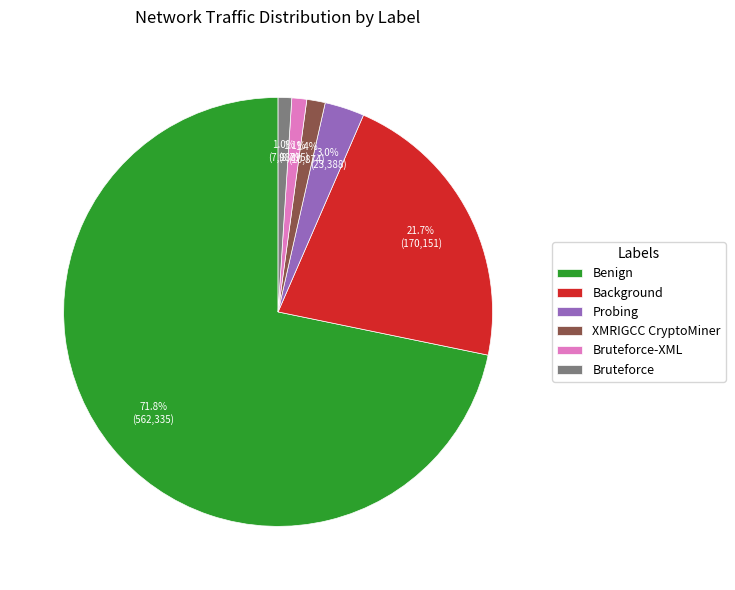

To the nearest percent, what portion does Benign represent?

72%